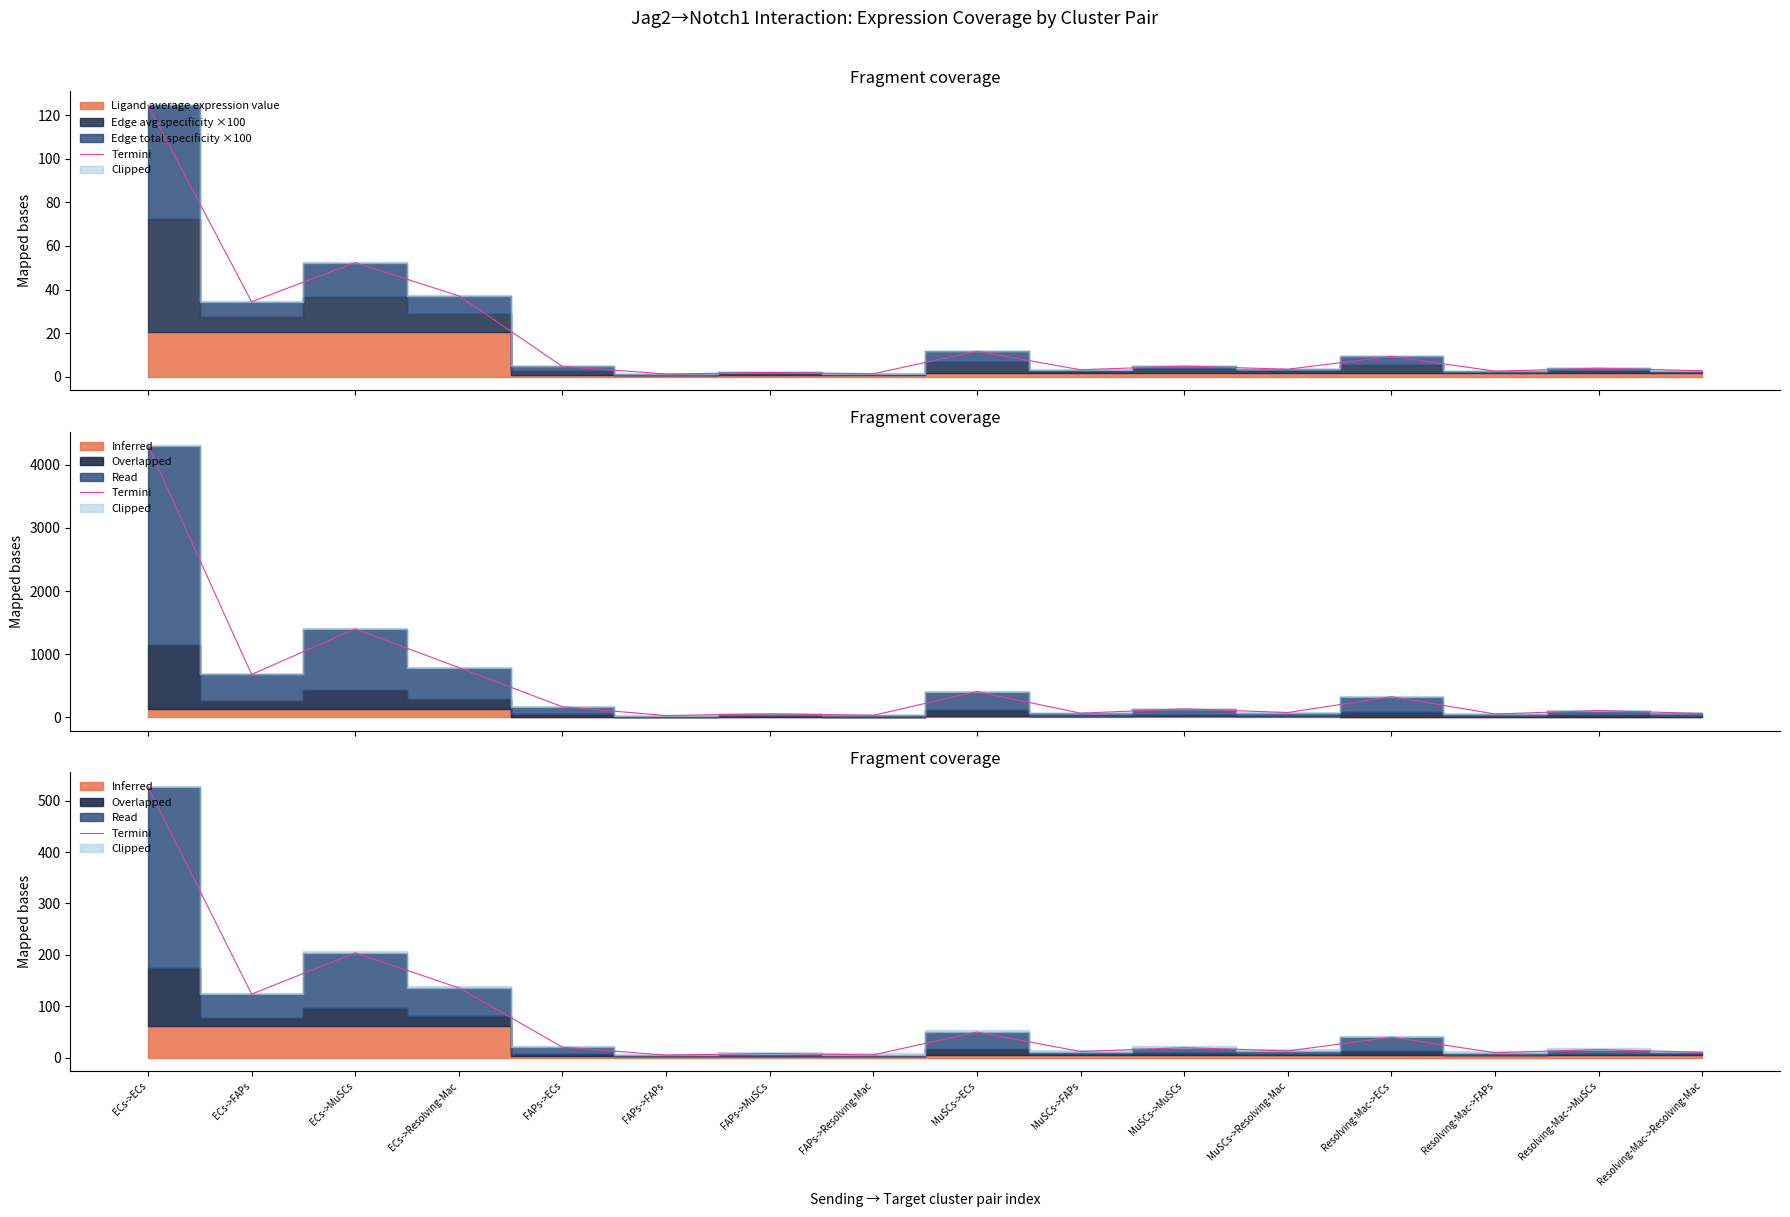

The value at FAPs->ECs is 20.2. True or false?

True